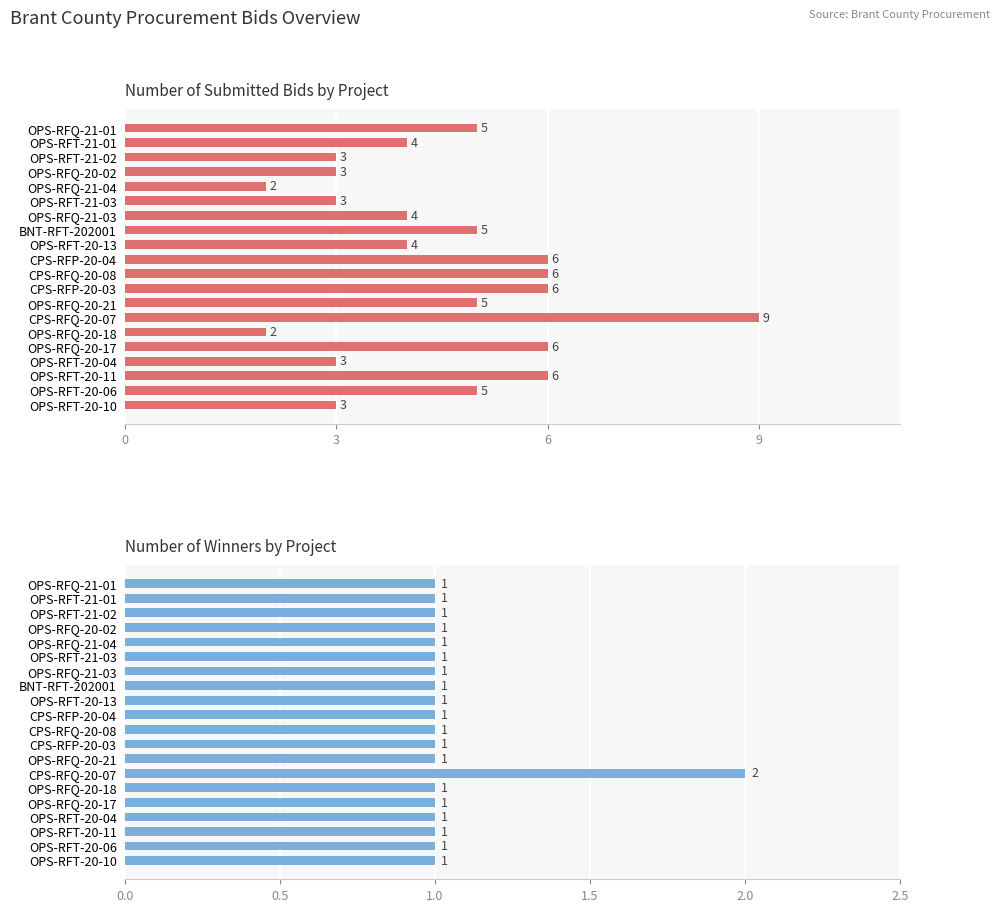

What is the sum of all no_winner values?

21